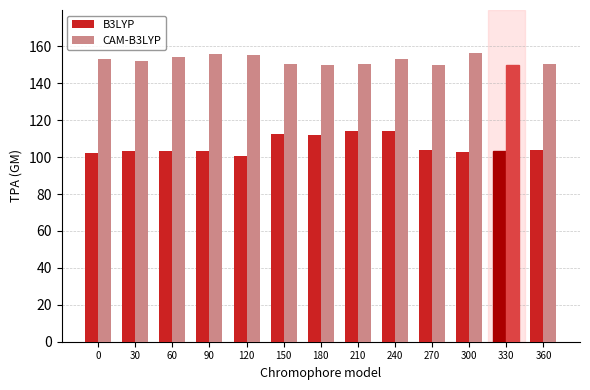

At which category is the sum across all series the highest?

240